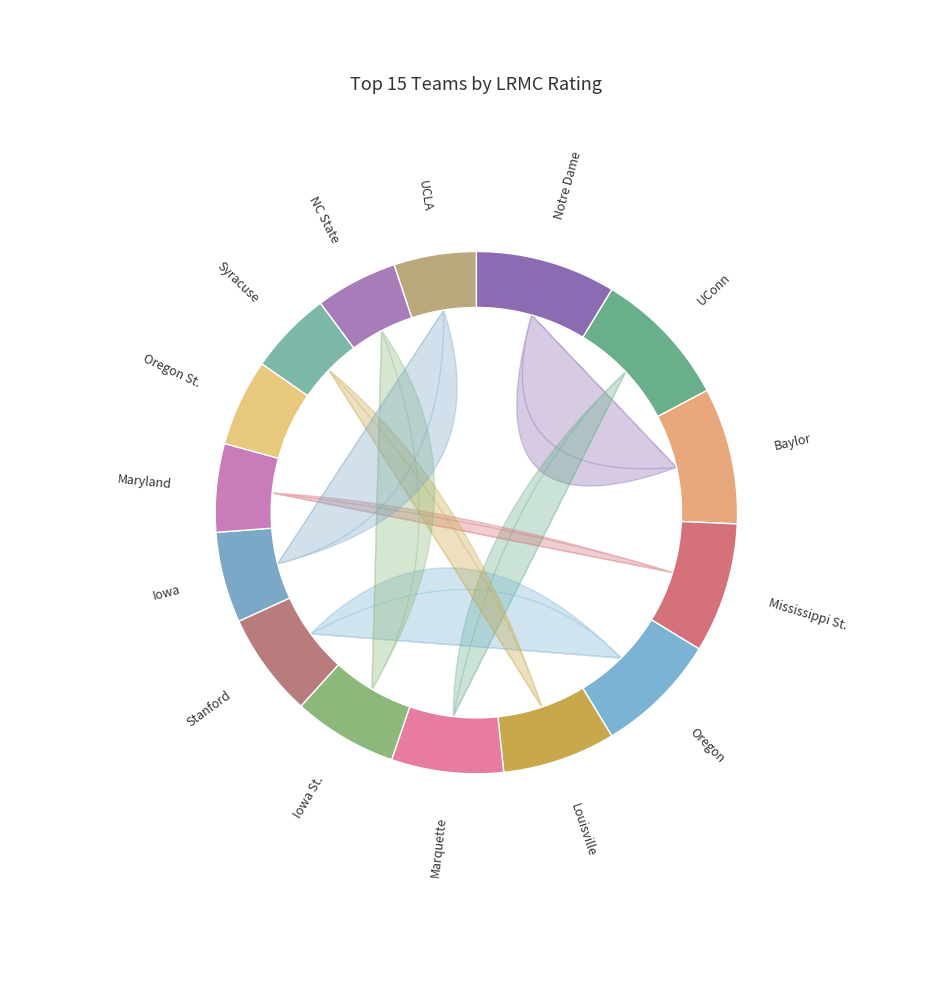

Does Iowa account for over 50% of the chart?

No